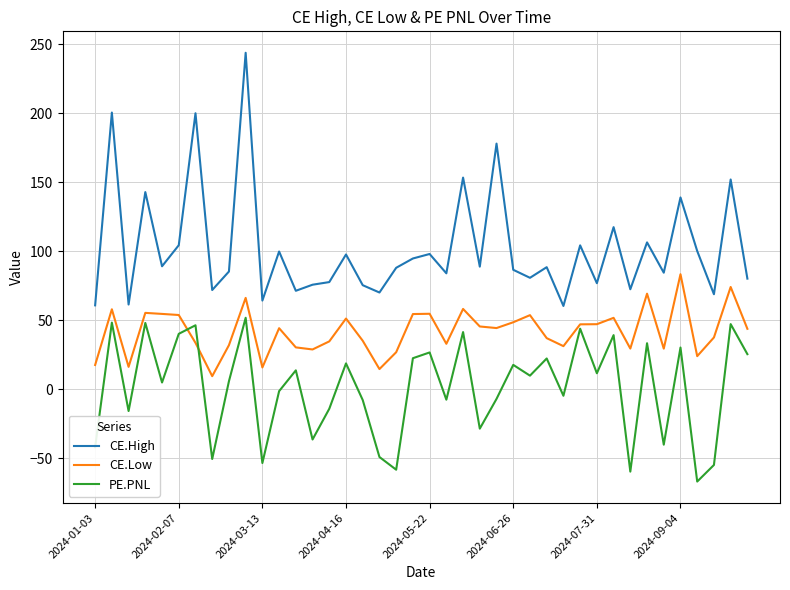

What is the maximum value shown in the chart?

243.8